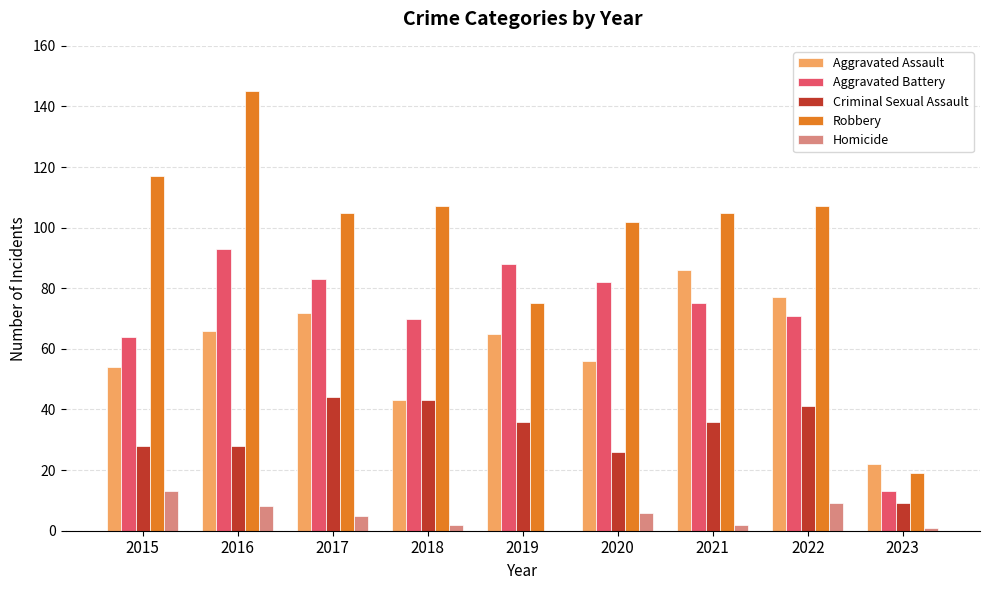

Which series has the largest range (max minus min)?

Robbery